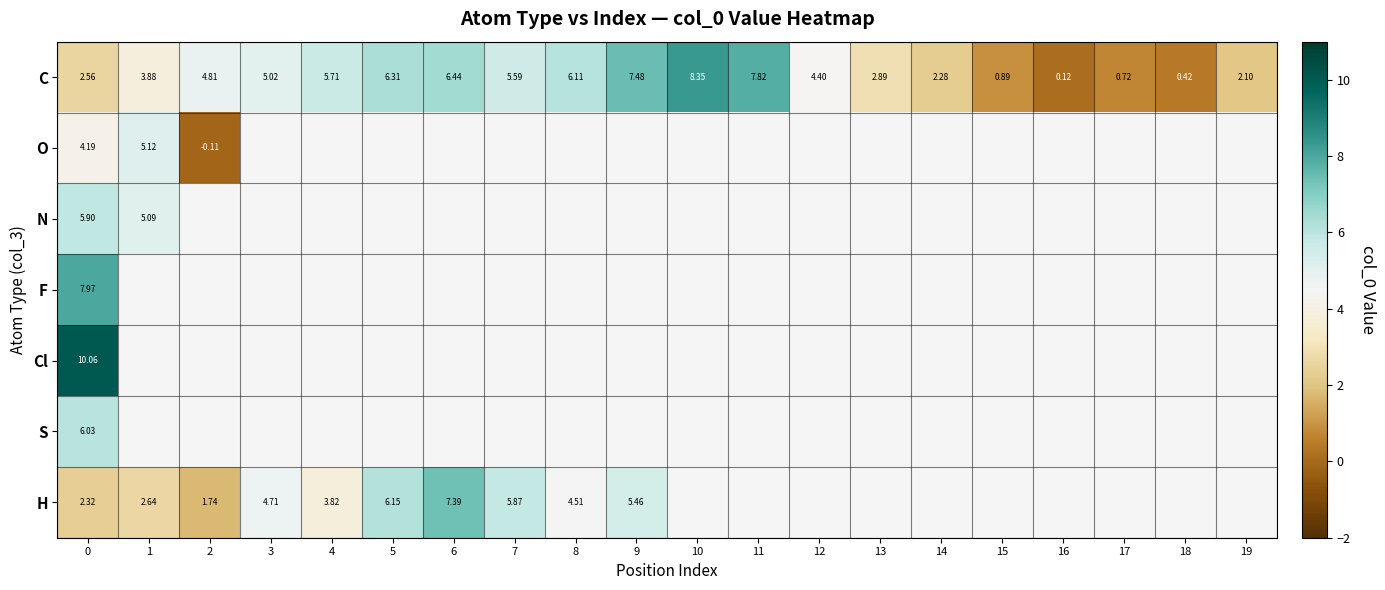

Which series has the largest range (max minus min)?

C